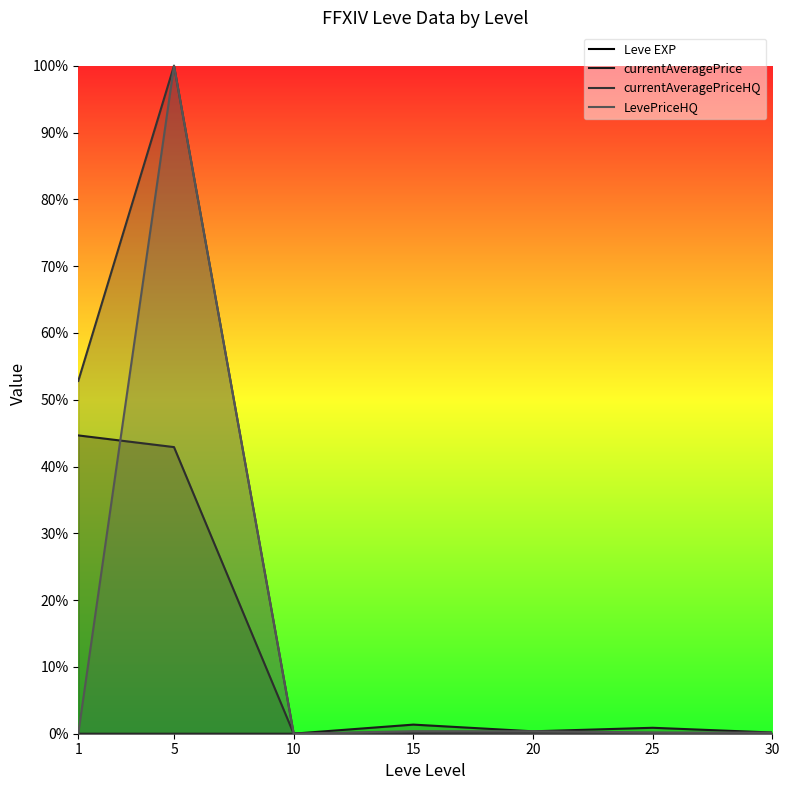

What is the difference between the currentAveragePriceHQ values at 25 and 1?

0.5